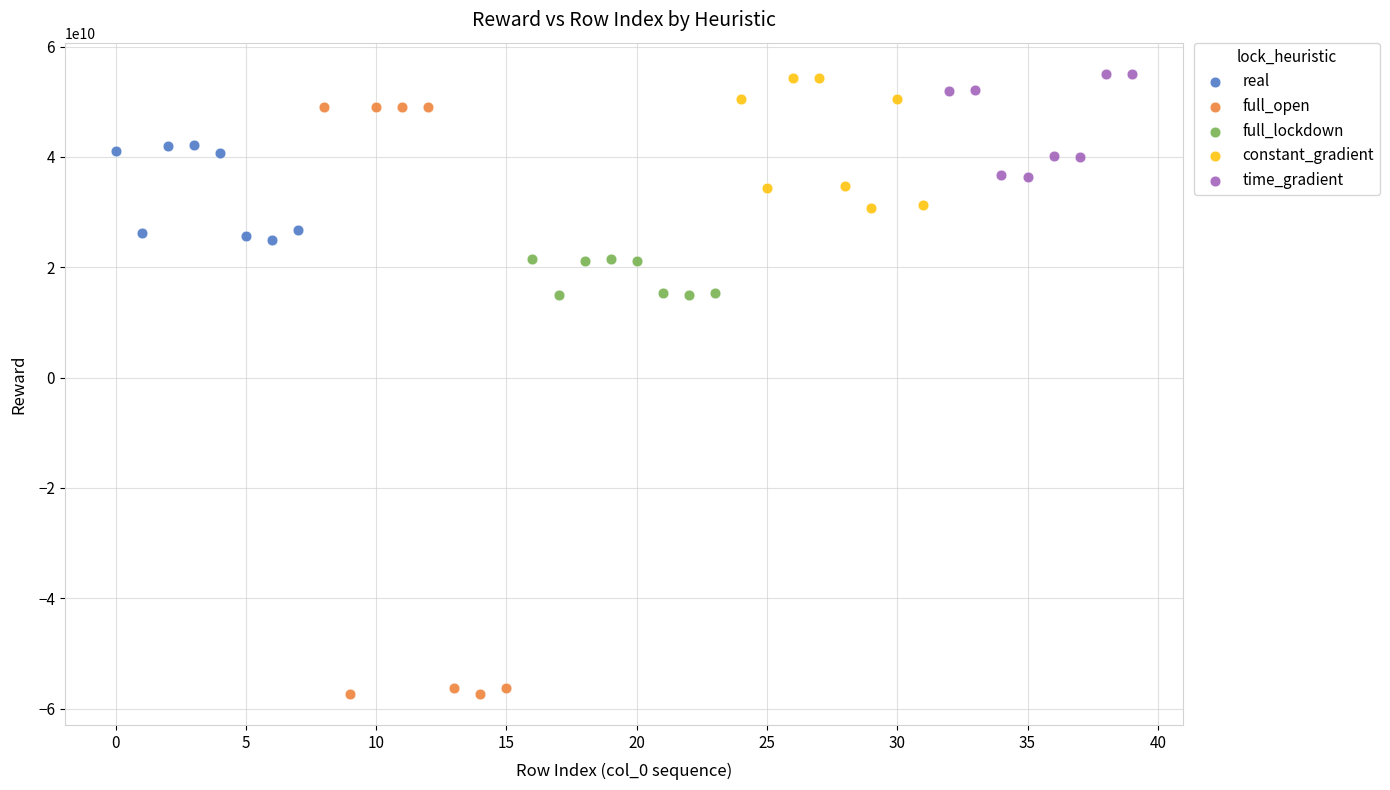

Which series has the largest Y range (max minus min)?

full_open